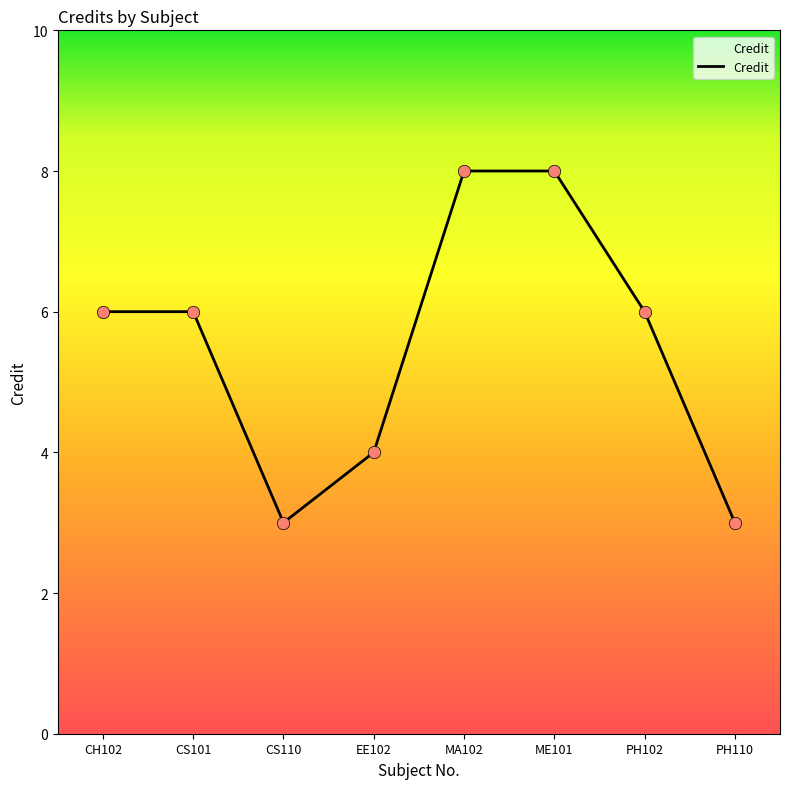

Between CS110 and ME101, which is larger?

ME101